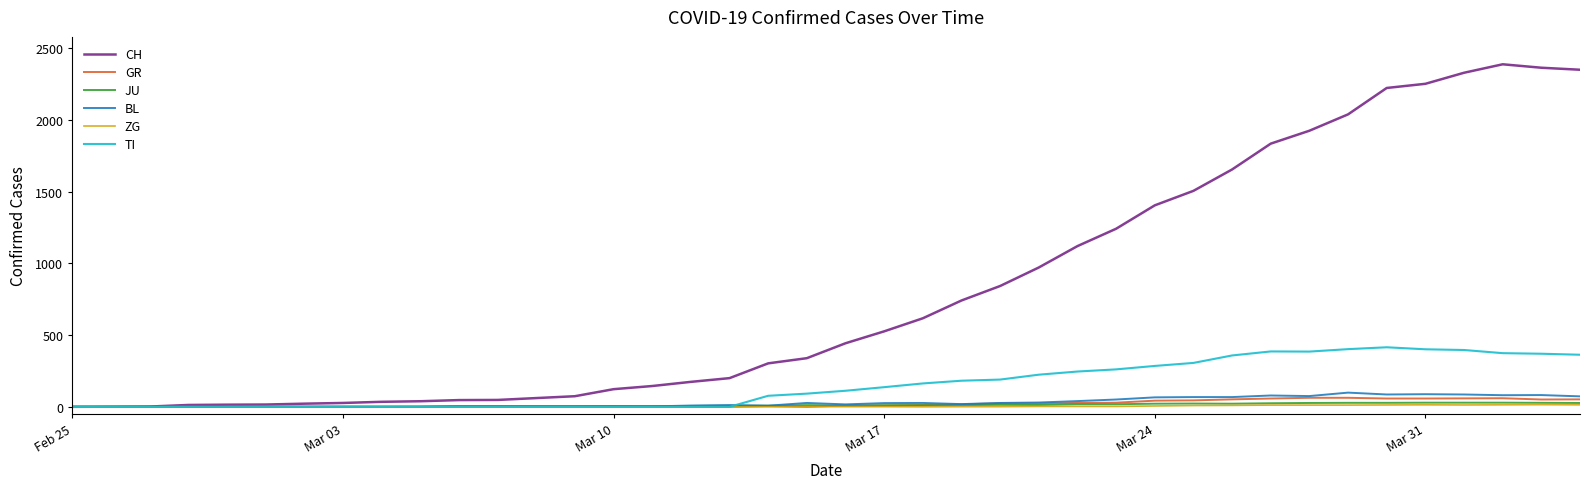

What is the maximum value shown in the chart?

2387